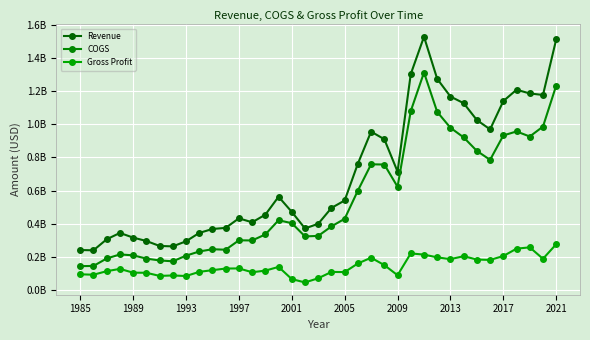

Does the chart have visible grid lines?

Yes